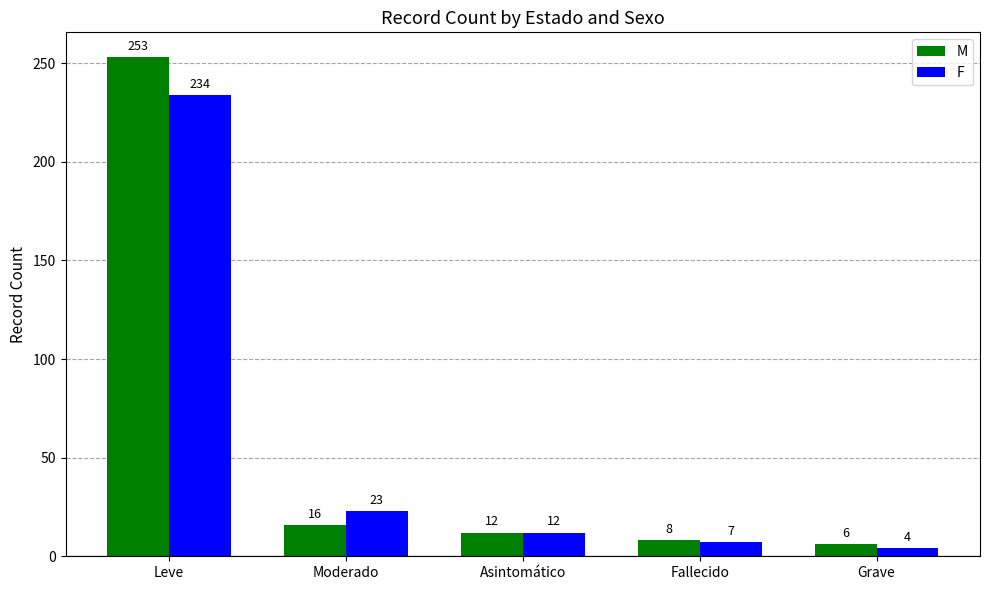

At which category does the chart reach its peak across all series?

Leve